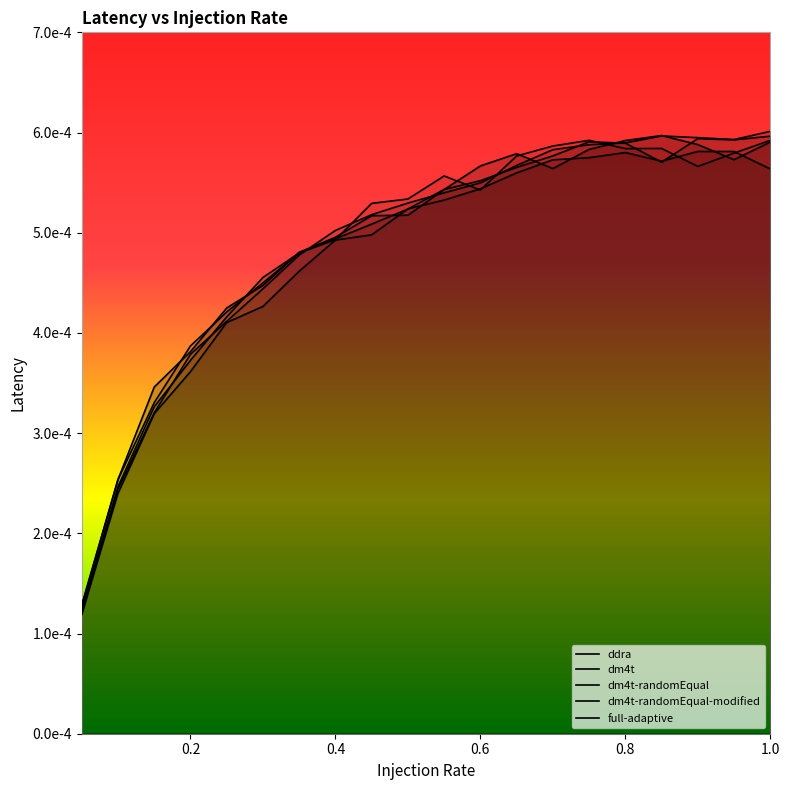

Does the chart display data point markers on the line(s)?

No